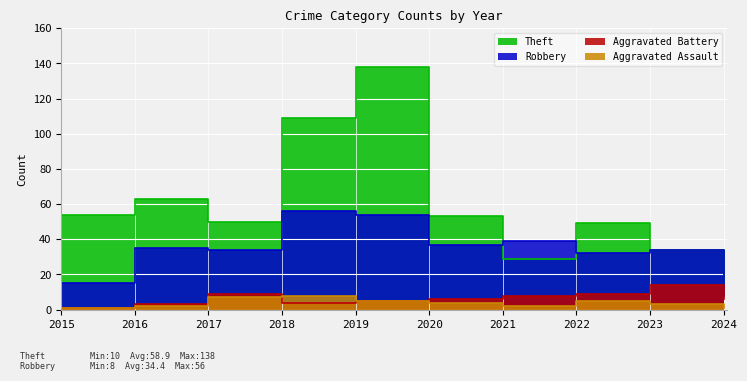

Which category has the highest value across all series?

2019